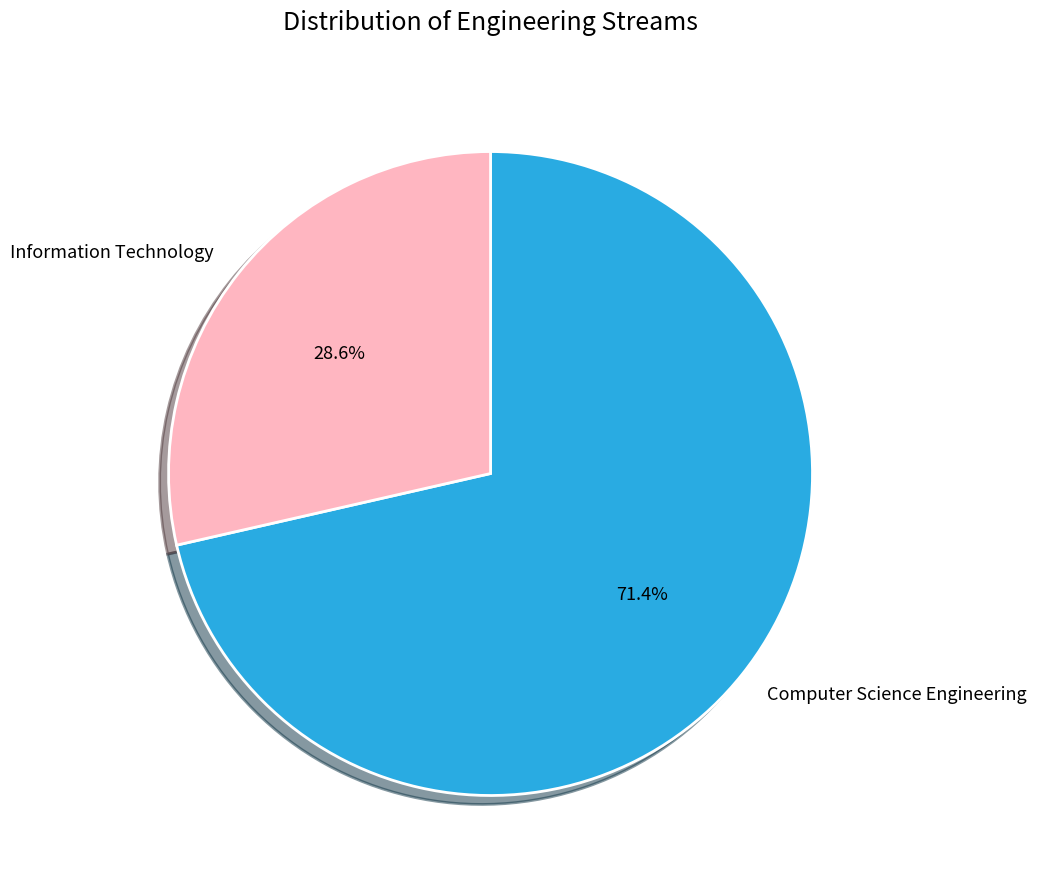

Approximately how many times larger is the value at Information Technology compared to Computer Science Engineering?

0.4